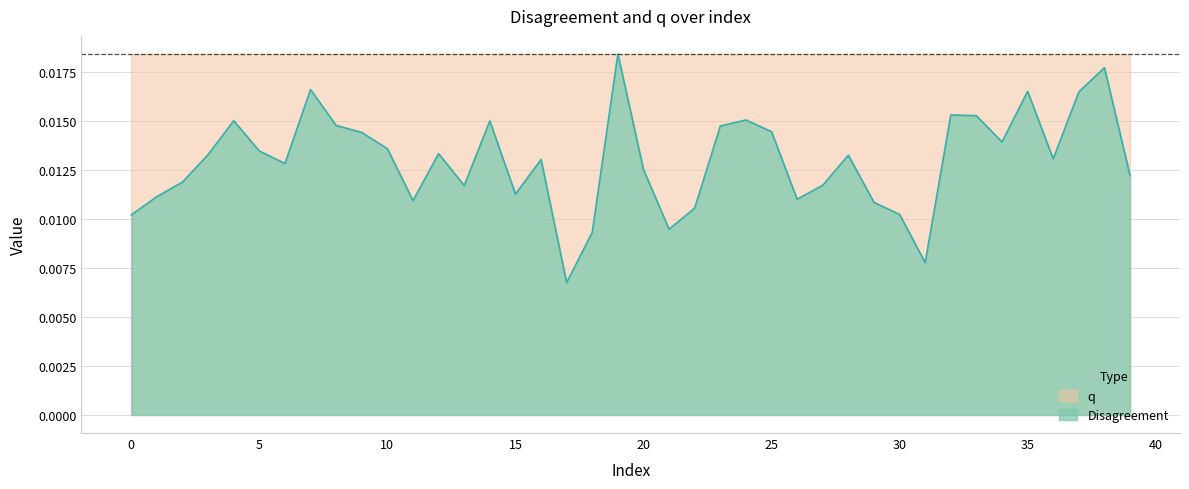

Count the values in the range 0 to 1.

40